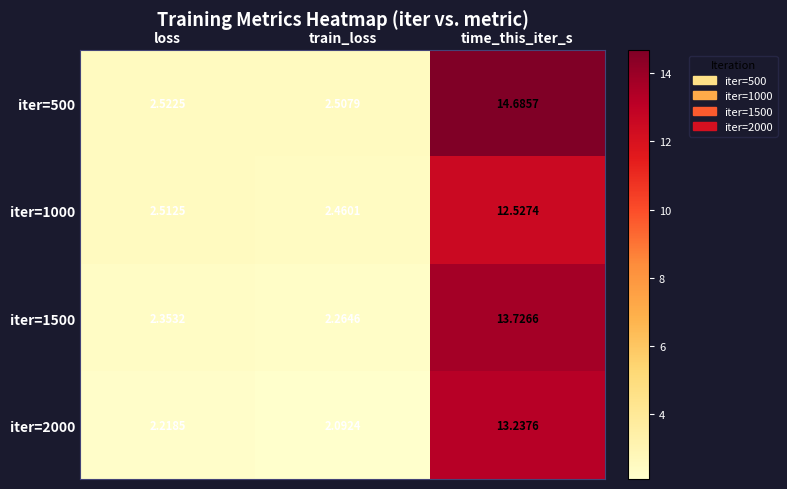

Rank the series by their maximum value, from lowest to highest.

iter=1000, iter=2000, iter=1500, iter=500